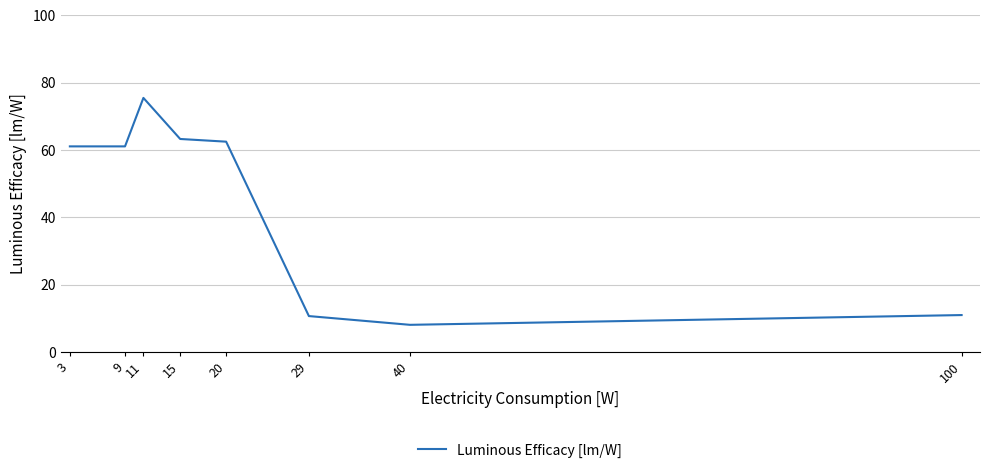

What is the greatest value displayed?

75.5